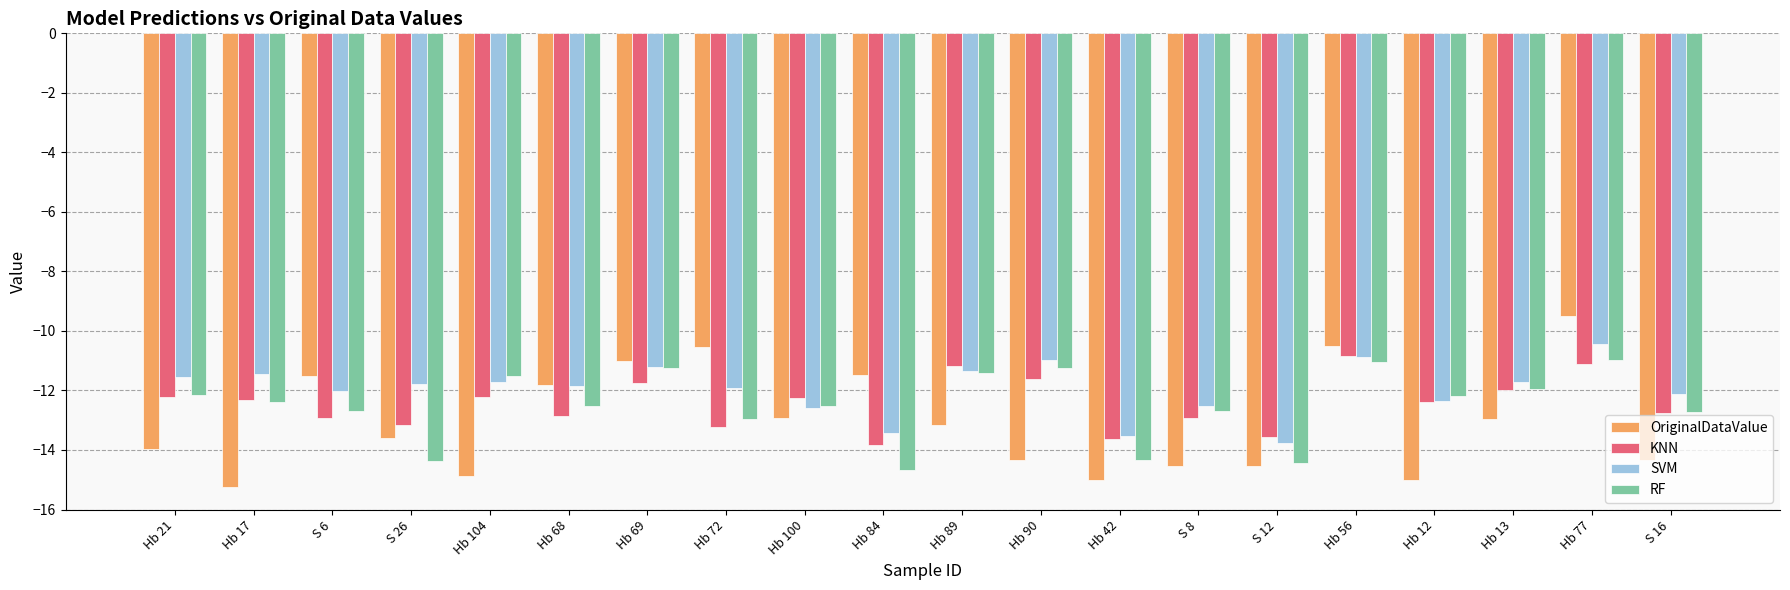

Which series changed the most between S 26 and Hb 77?

OriginalDataValue